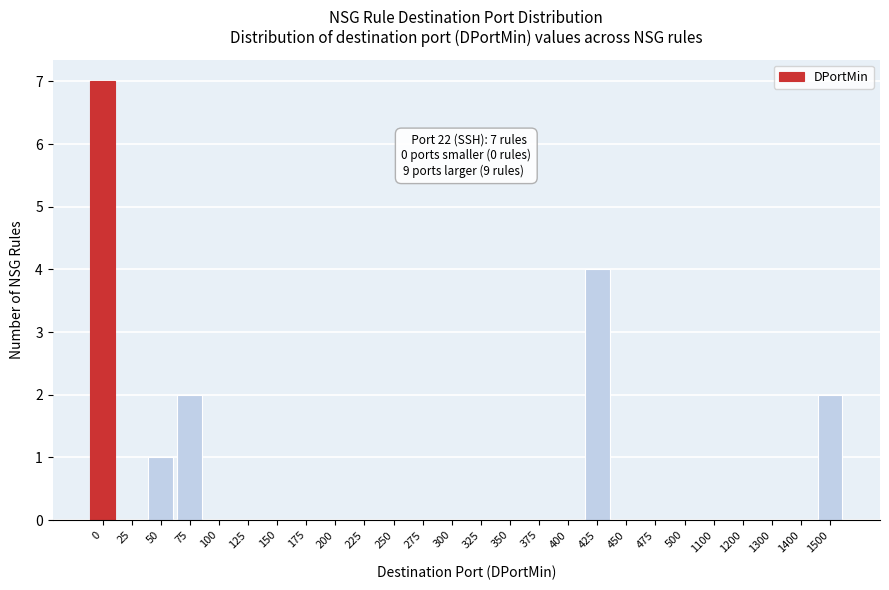

Reading right to left, transcribe all the data shown in this chart.

1500=2	1400=0	1300=0	1200=0	1100=0	500=0	475=0	450=0	425=4	400=0	375=0	350=0	325=0	300=0	275=0	250=0	225=0	200=0	175=0	150=0	125=0	100=0	75=2	50=1	25=0	0=7